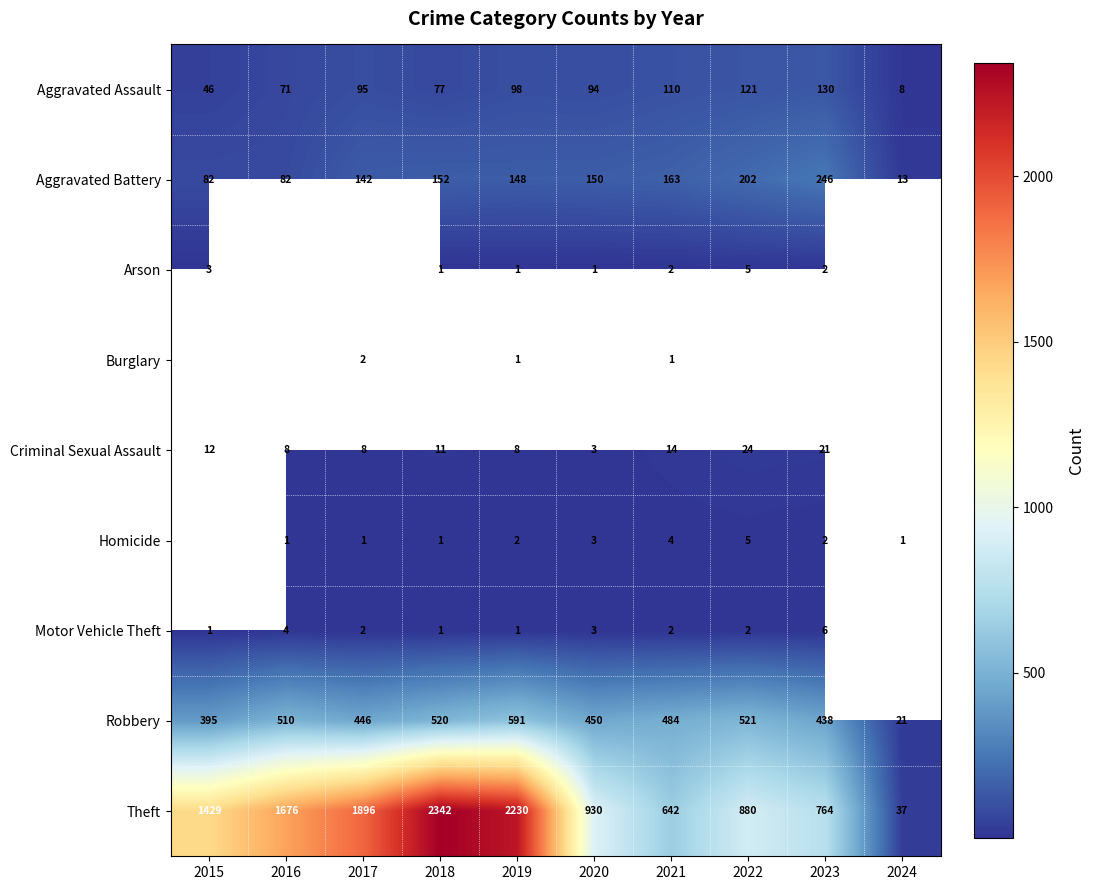

Which label corresponds to the largest value in the chart?

2018